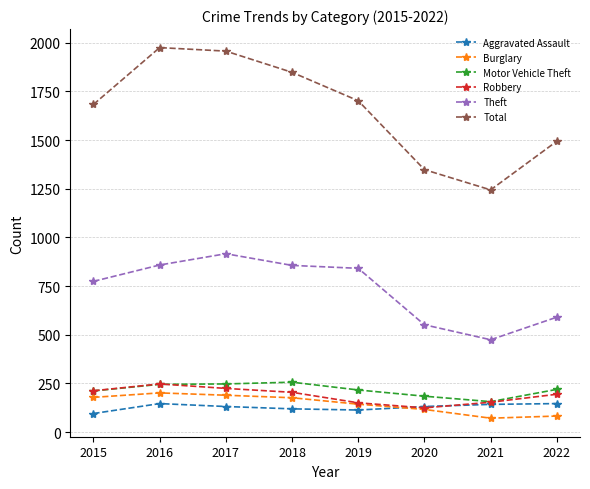

Which series has the largest range (max minus min)?

Total